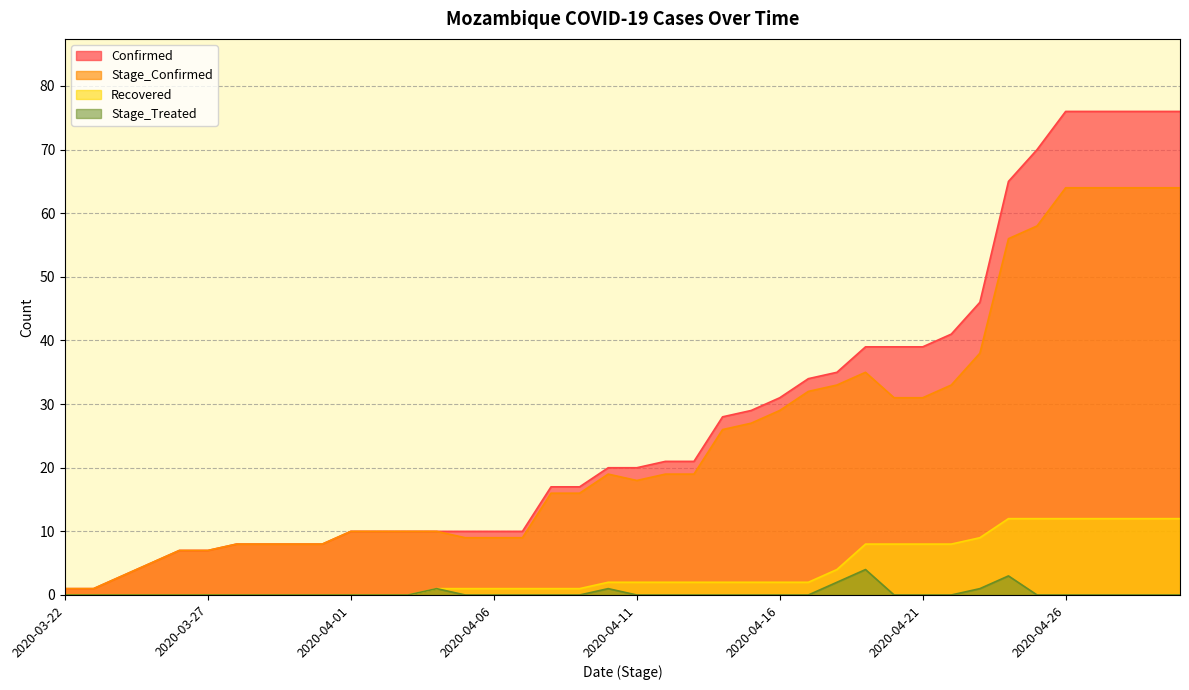

Does the chart have visible grid lines?

Yes